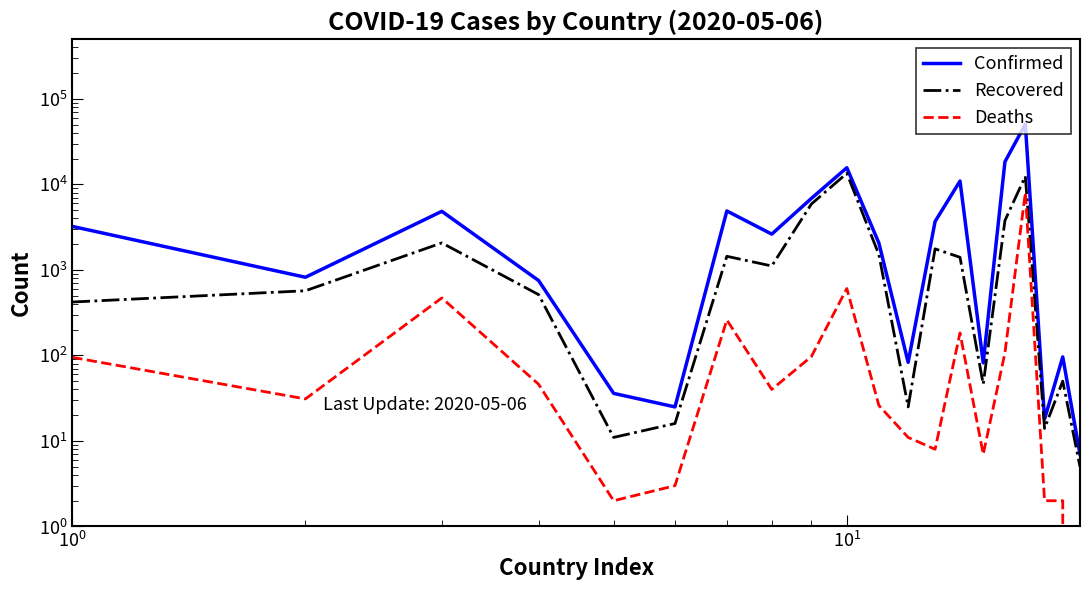

True or false: Deaths and Recovered cross at least once.

False